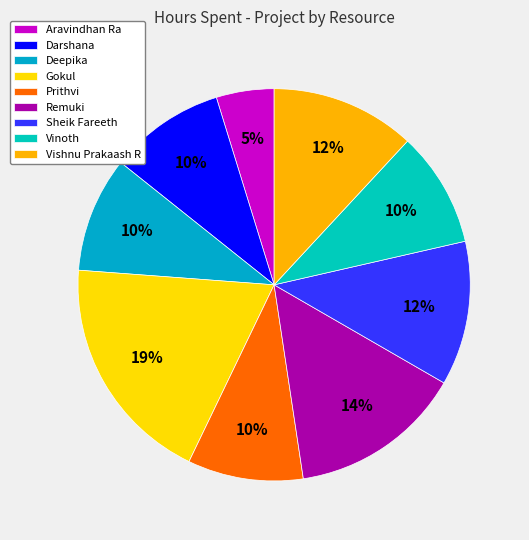

How much of the chart is everything except Darshana?

90.5%